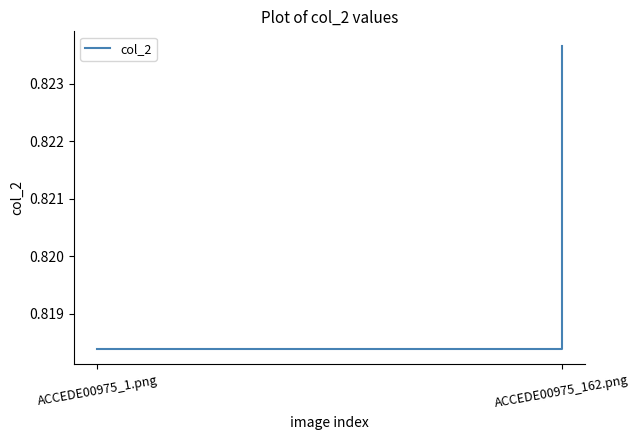

Is it true that the value at ACCEDE00975_1.png is 1.4?

False